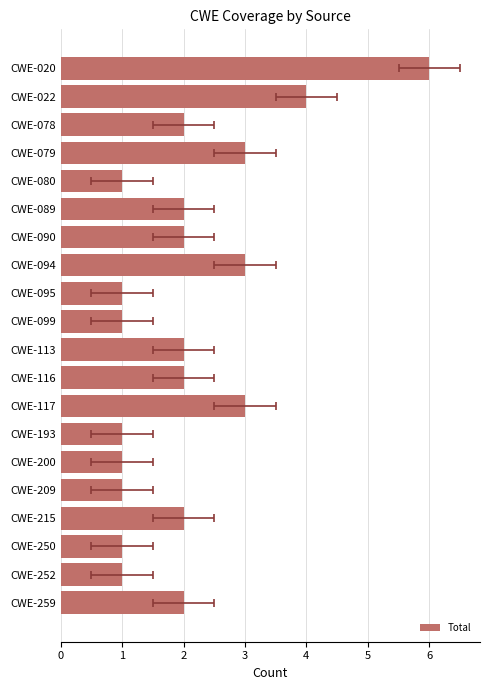

True or false: the data shows 1 at CWE-099.

True